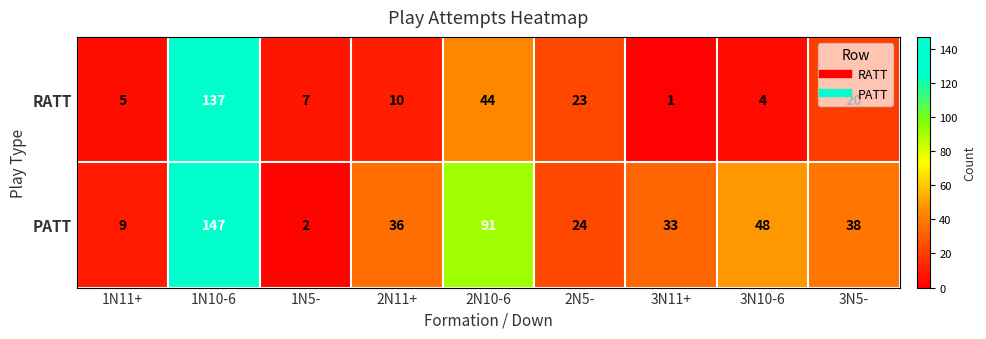

True or false: PATT has a value of 38 at 3N5-.

True